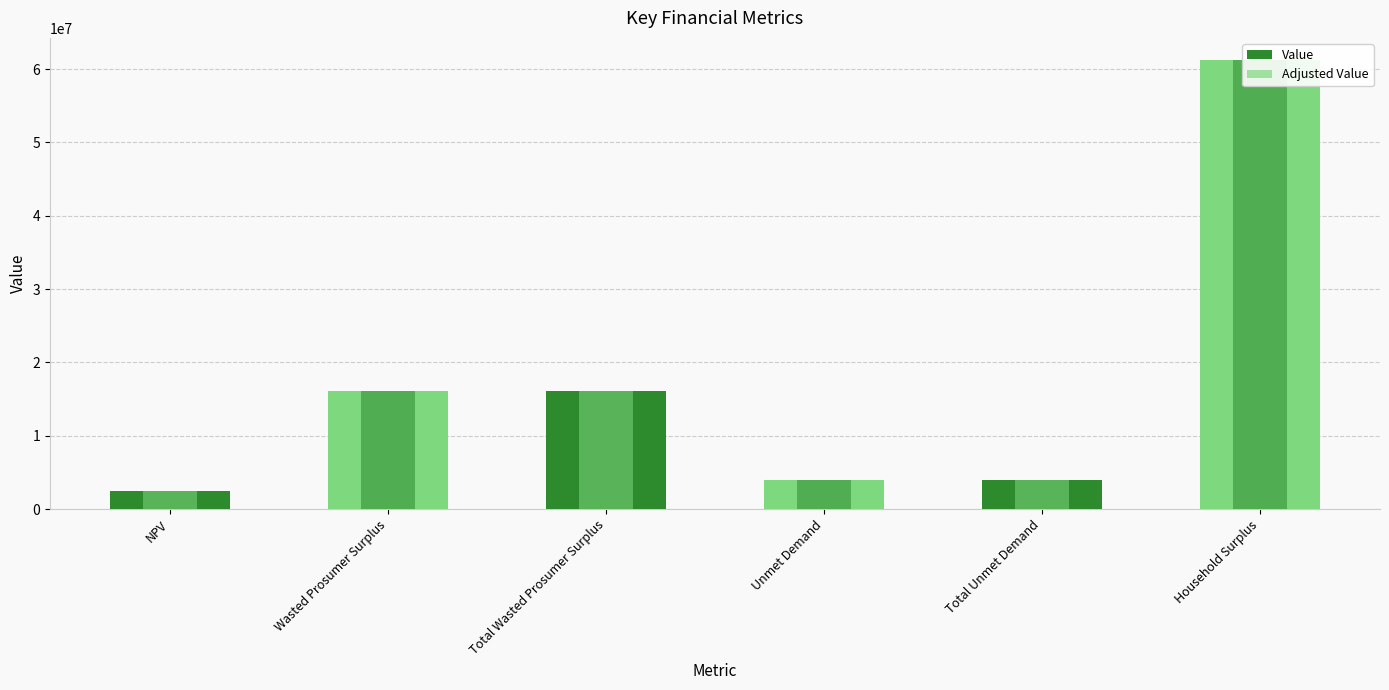

What is the value of the Adjusted Value bar at the 1st from the left?

2473360.2